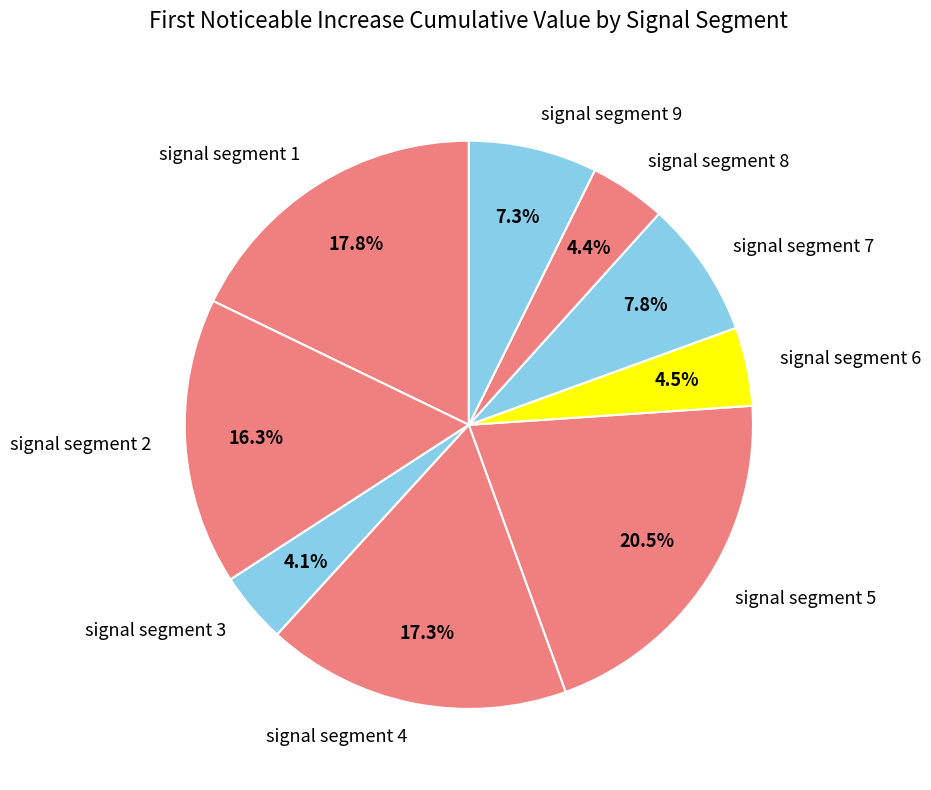

Count the number of slices in the pie.

9